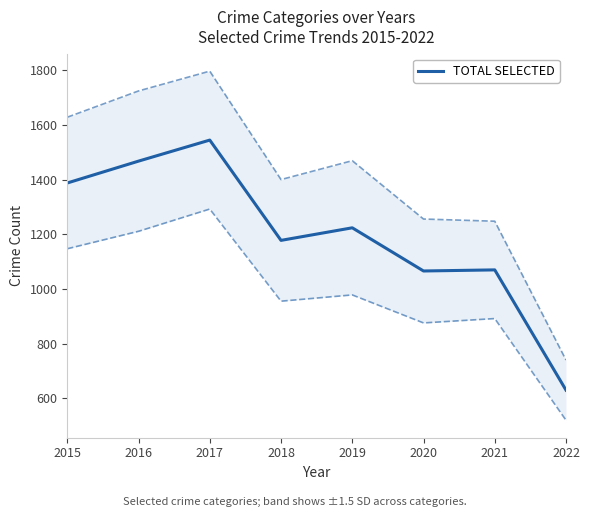

Which label corresponds to the smallest value in the chart?

2022